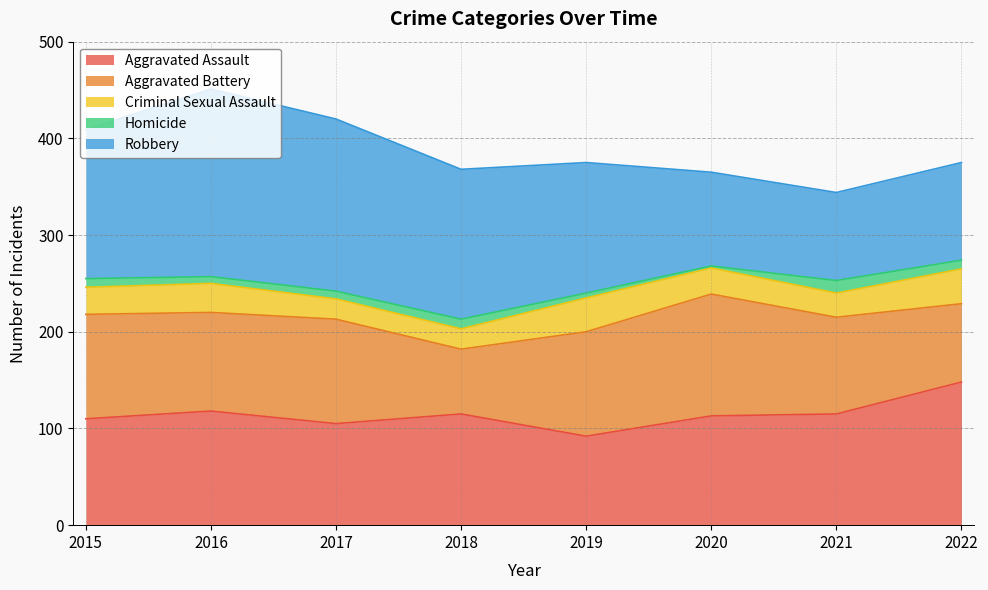

At which category is the sum across all series the highest?

2016